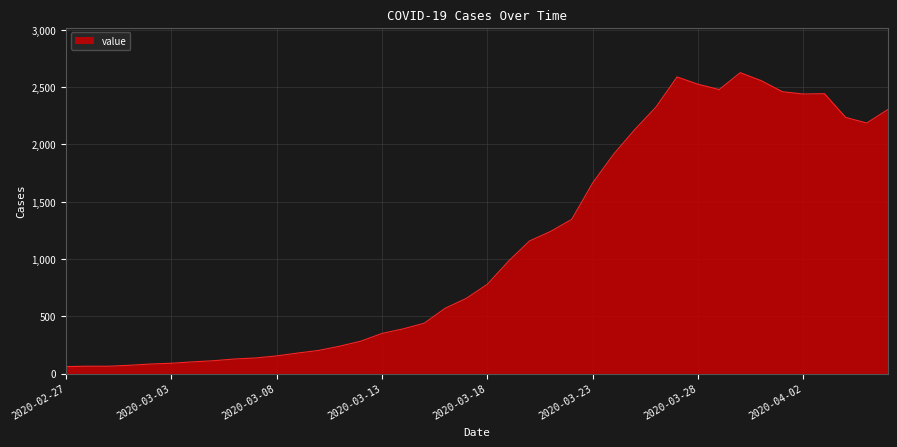

What is the smallest value displayed?

62